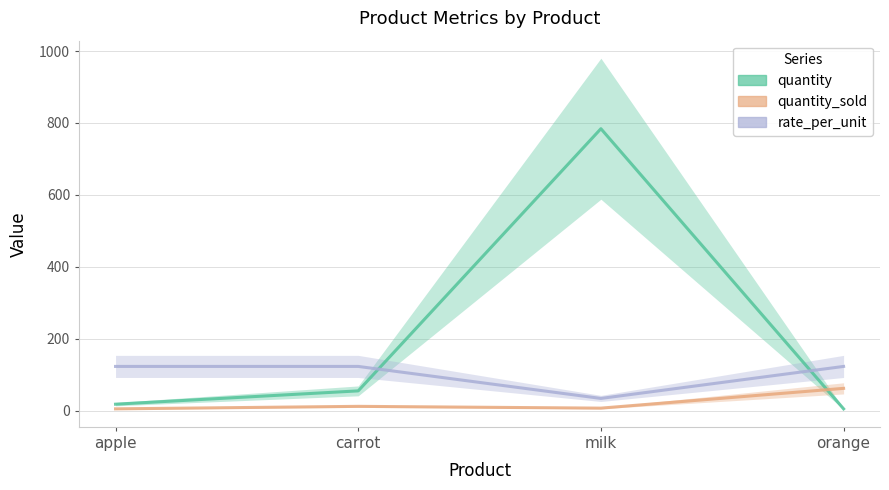

What is the label of the 2nd point from the left?

carrot